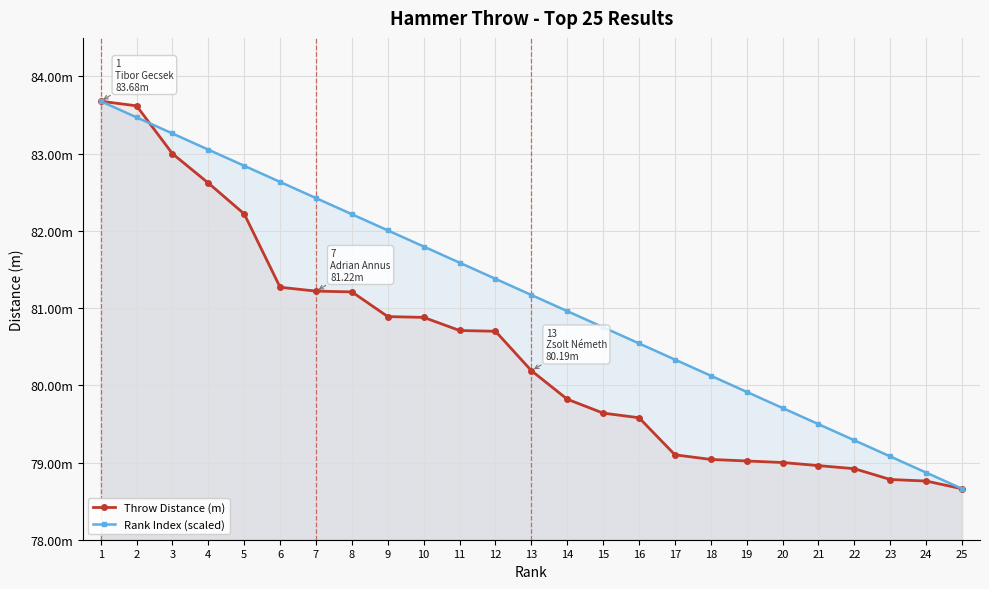

How many times do Throw Distance (m) and Rank Index (scaled) cross each other?

1